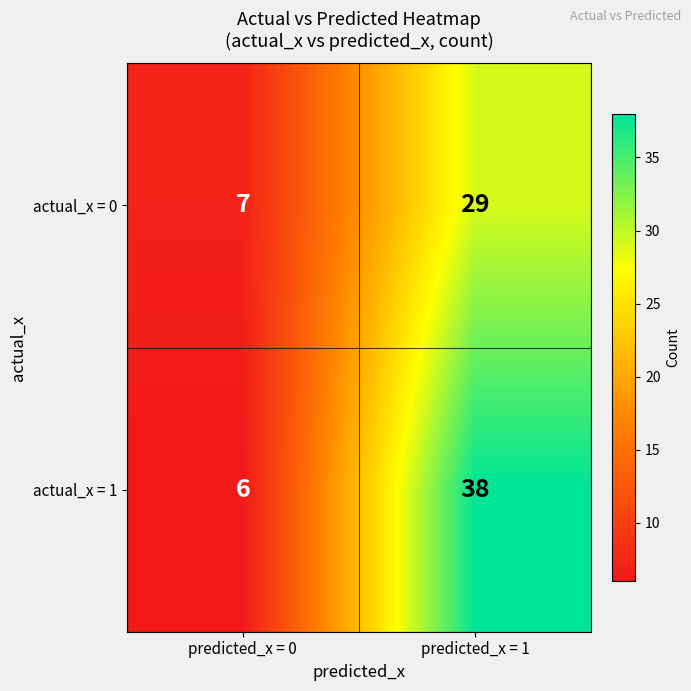

Rank the series by their average value, from highest to lowest.

actual_x = 1, actual_x = 0